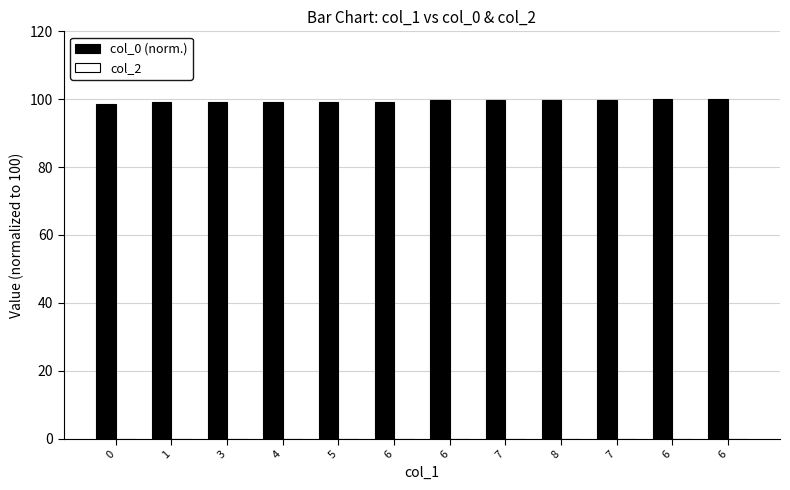

Does the chart contain any negative values?

No